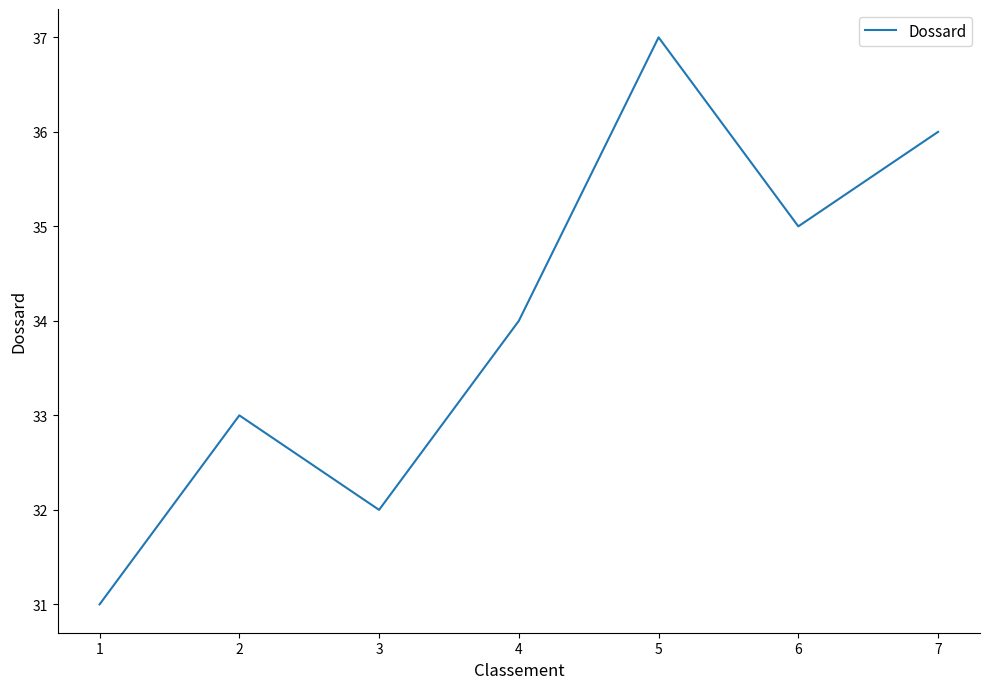

Does the chart display data point markers on the line(s)?

No